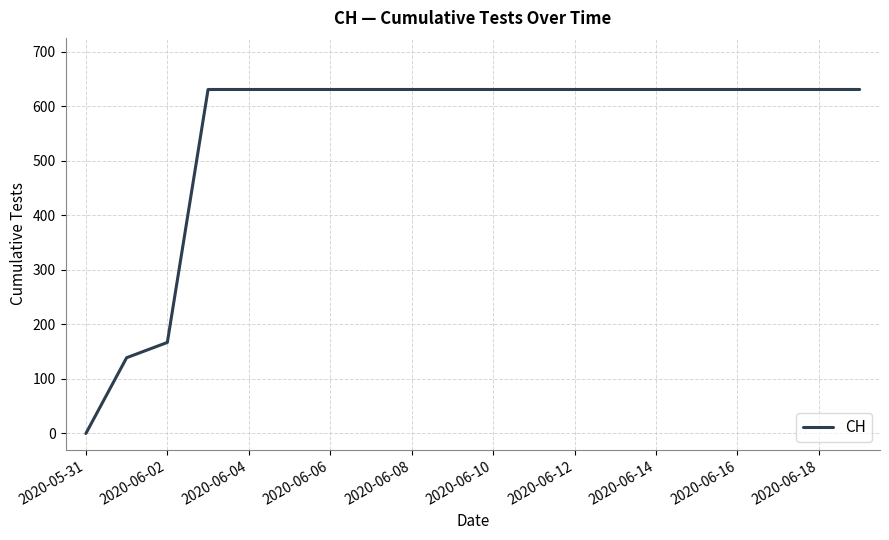

What is the difference between the maximum and minimum values?

631